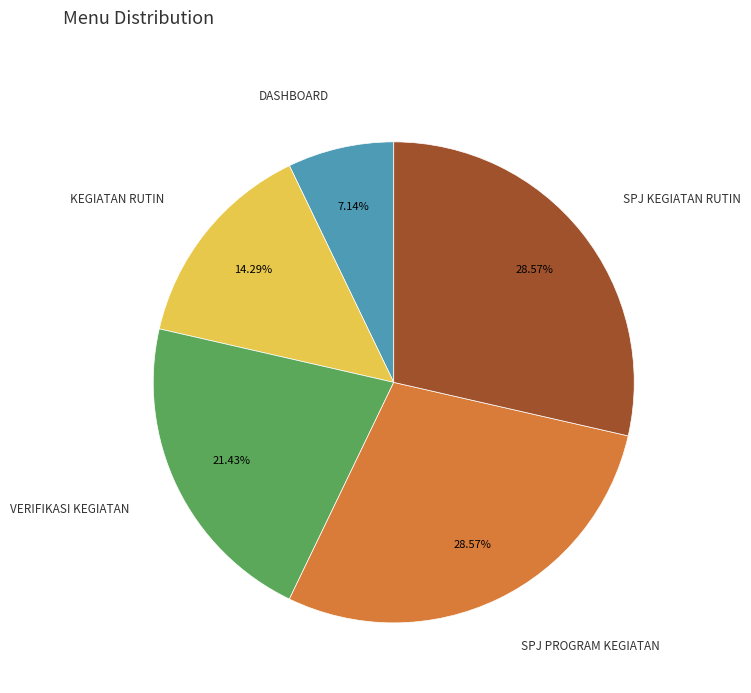

Is there any slice that represents more than half of the pie?

No